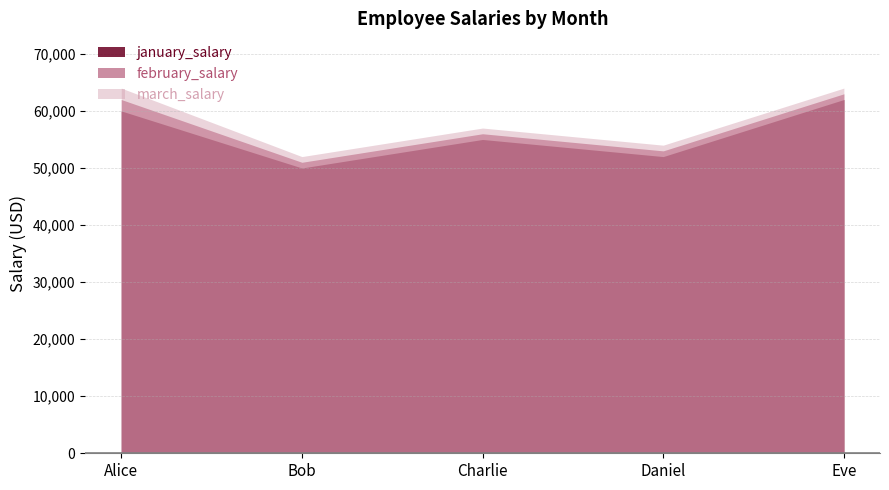

Is it true that march_salary equals 95178 at Daniel?

False